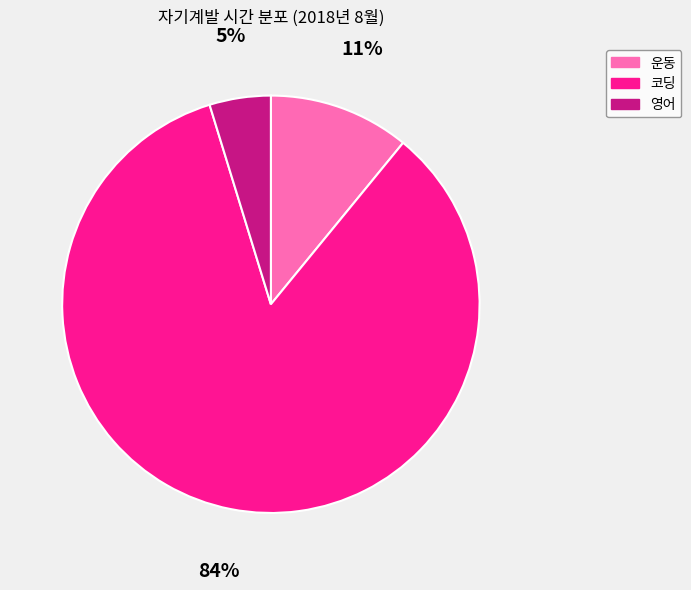

Does 코딩 account for over 50% of the chart?

Yes